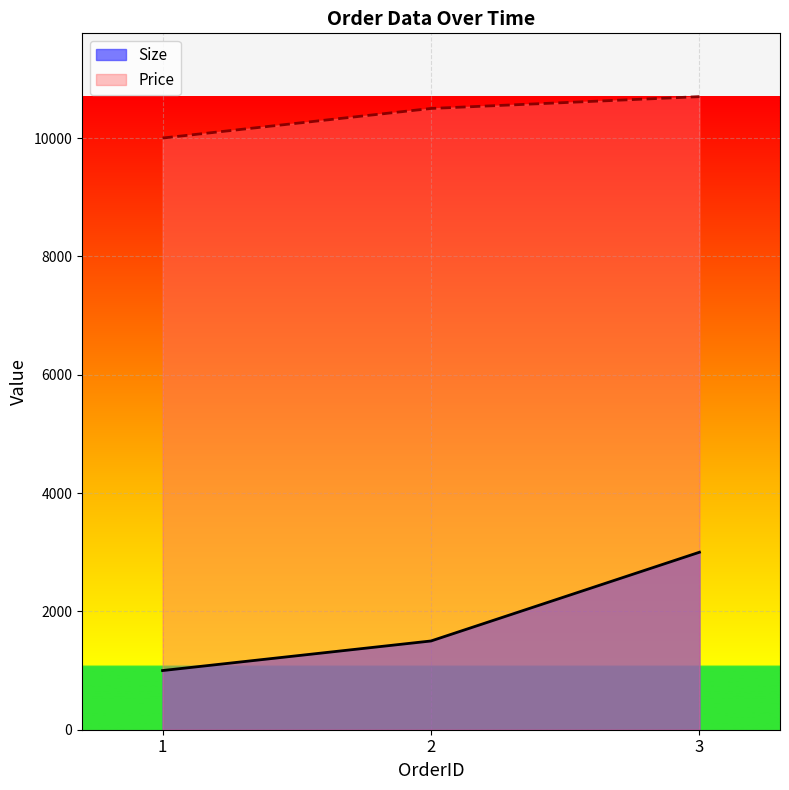

Which label corresponds to the smallest value in the chart?

1